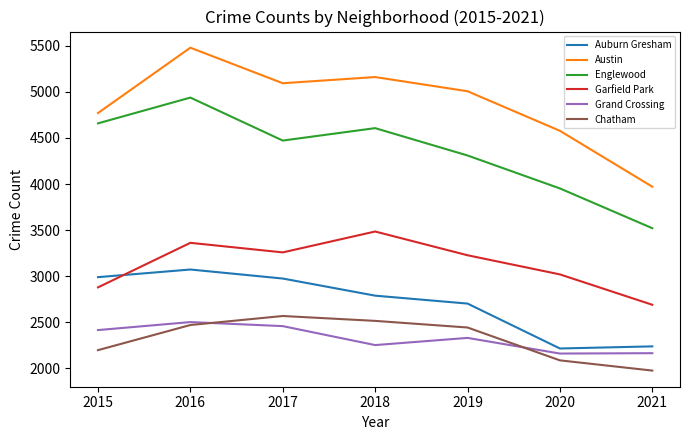

Which category has the highest value in the Auburn Gresham series?

2016